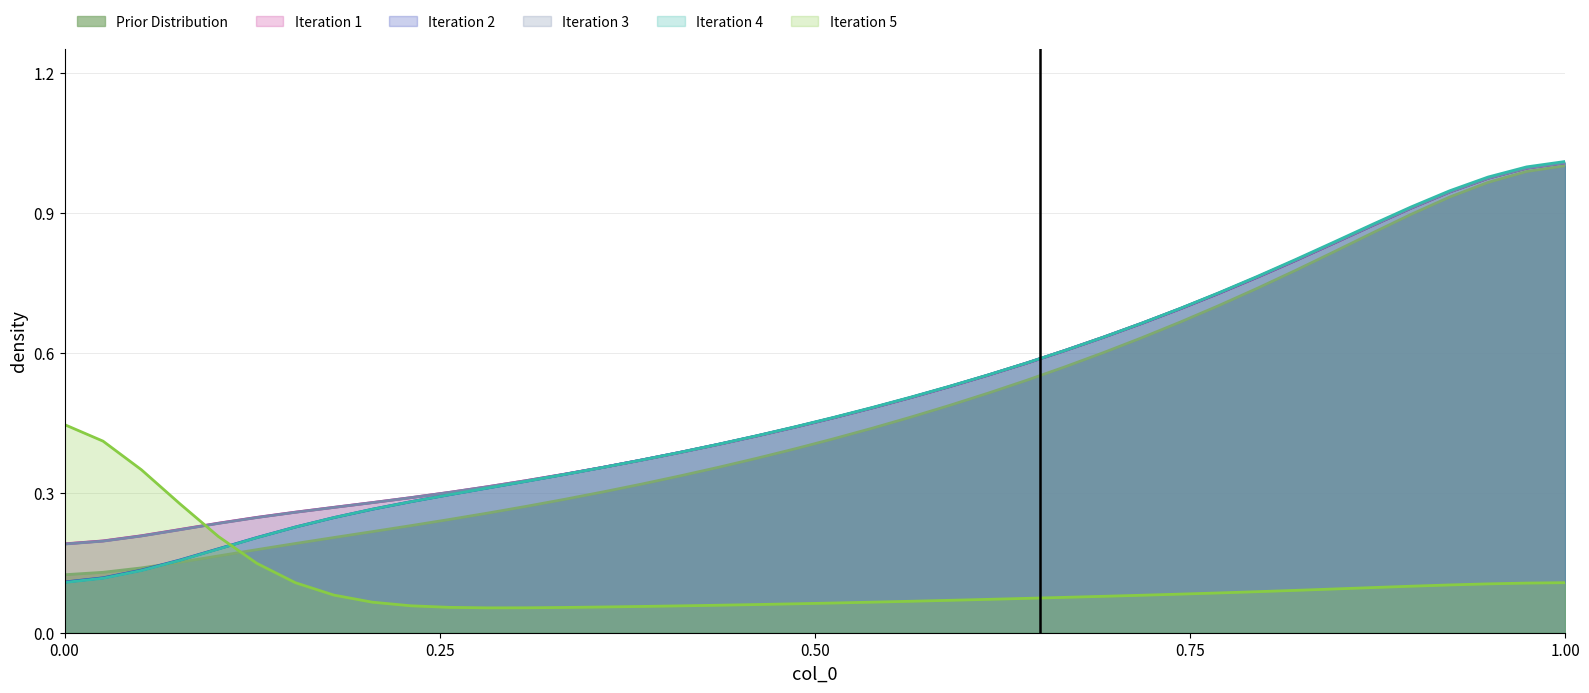

At how many categories does at least one series exceed 0?

40